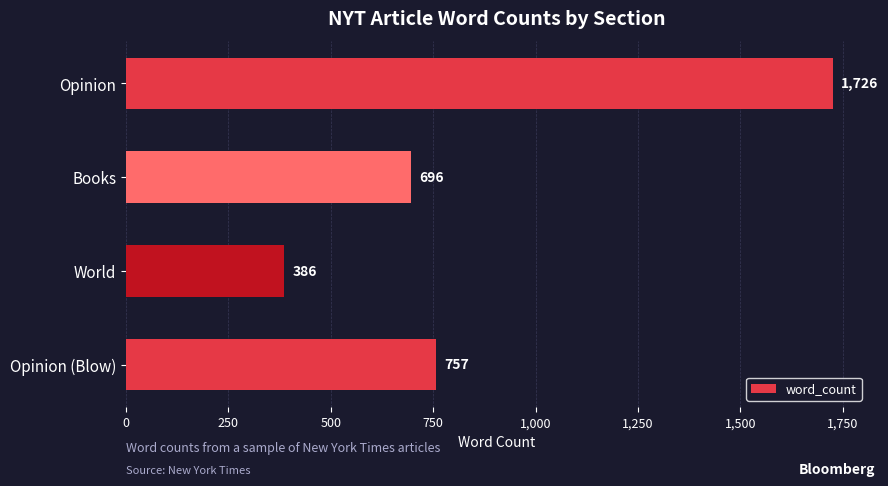

Which category has the lowest value across all series?

World